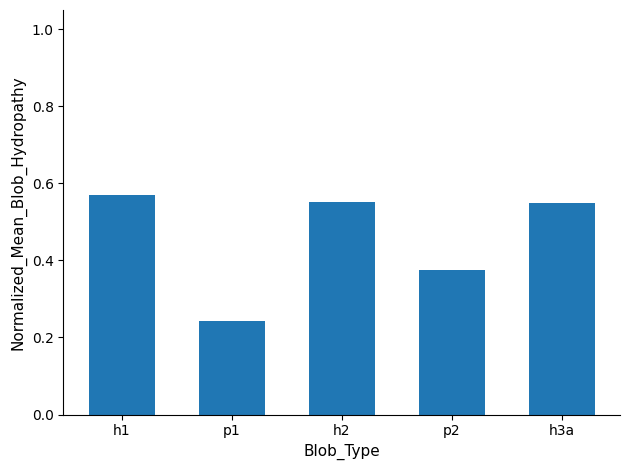

What is the sum of the values at h2 and p1?

0.8